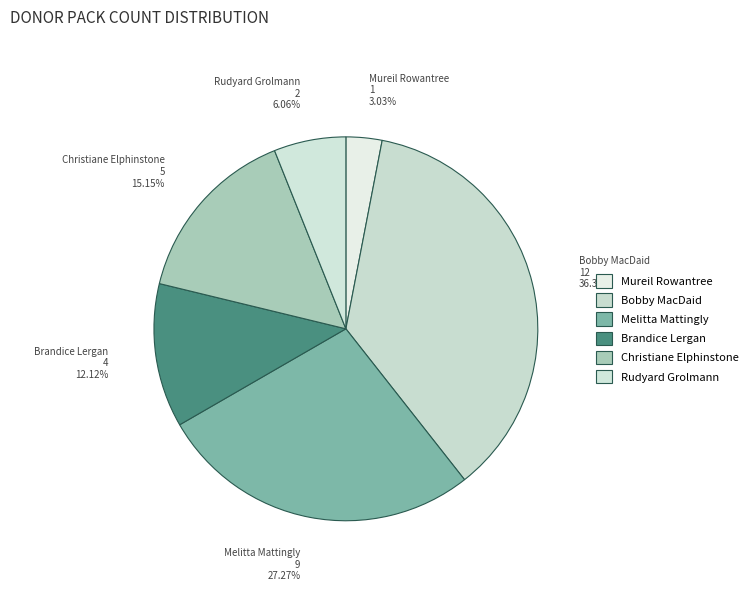

How many segments does this pie chart have?

6